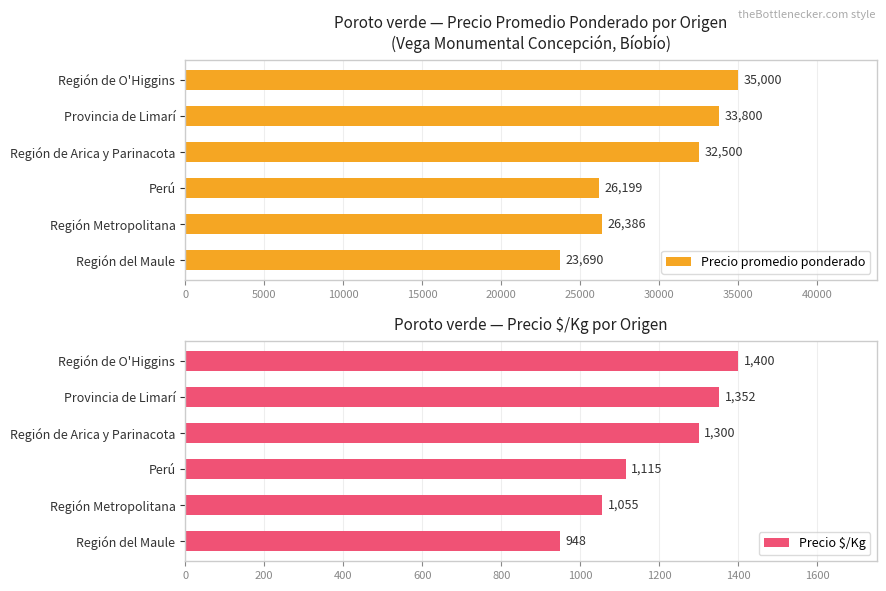

Count the number of data series in this chart.

2